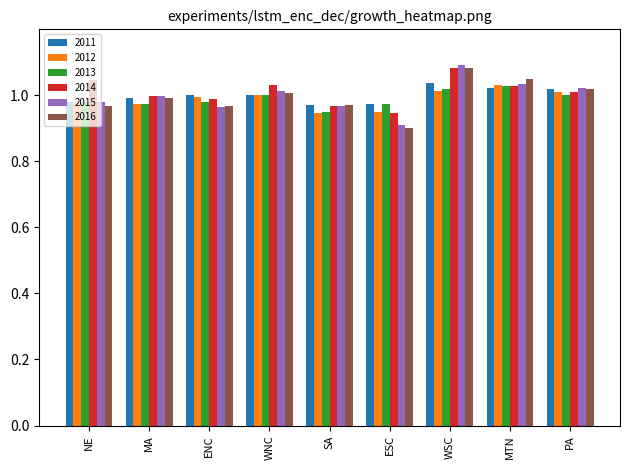

How many bars are there in each group?

6